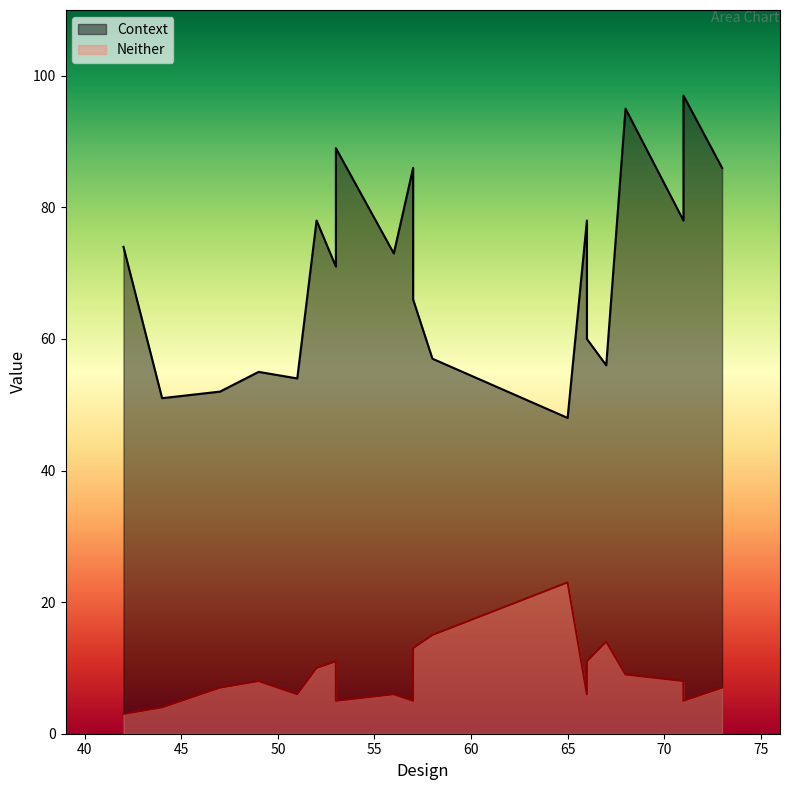

Which category has the highest value in the Neither series?

65